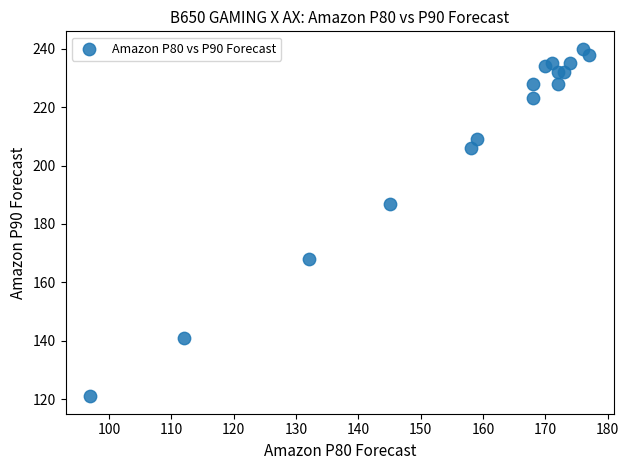

What Y value in the scatter plot is closest to 180?

187